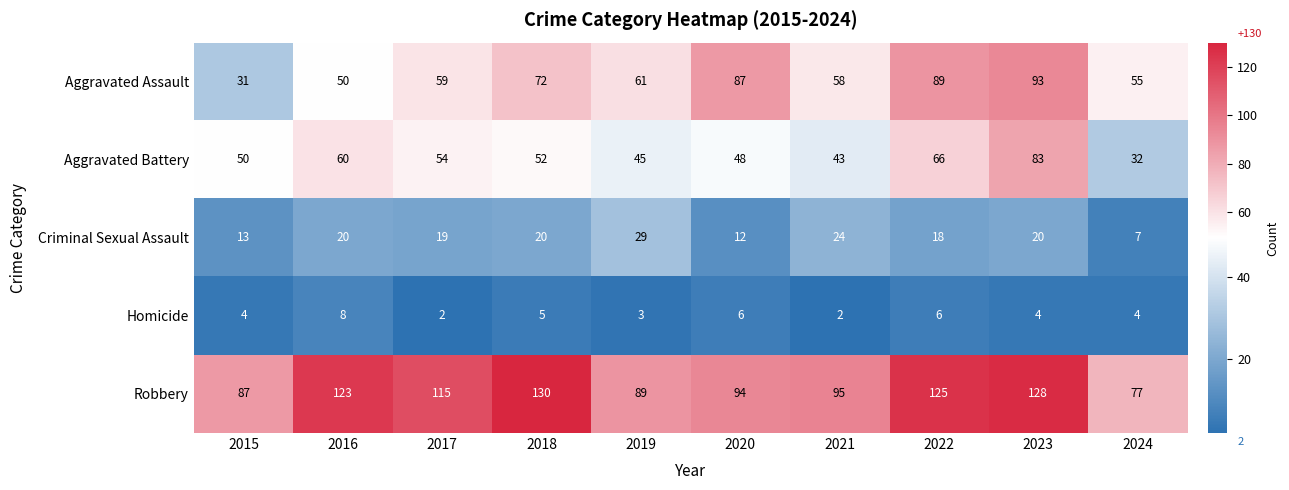

Between 2015 and 2018, which series saw the biggest shift?

Robbery